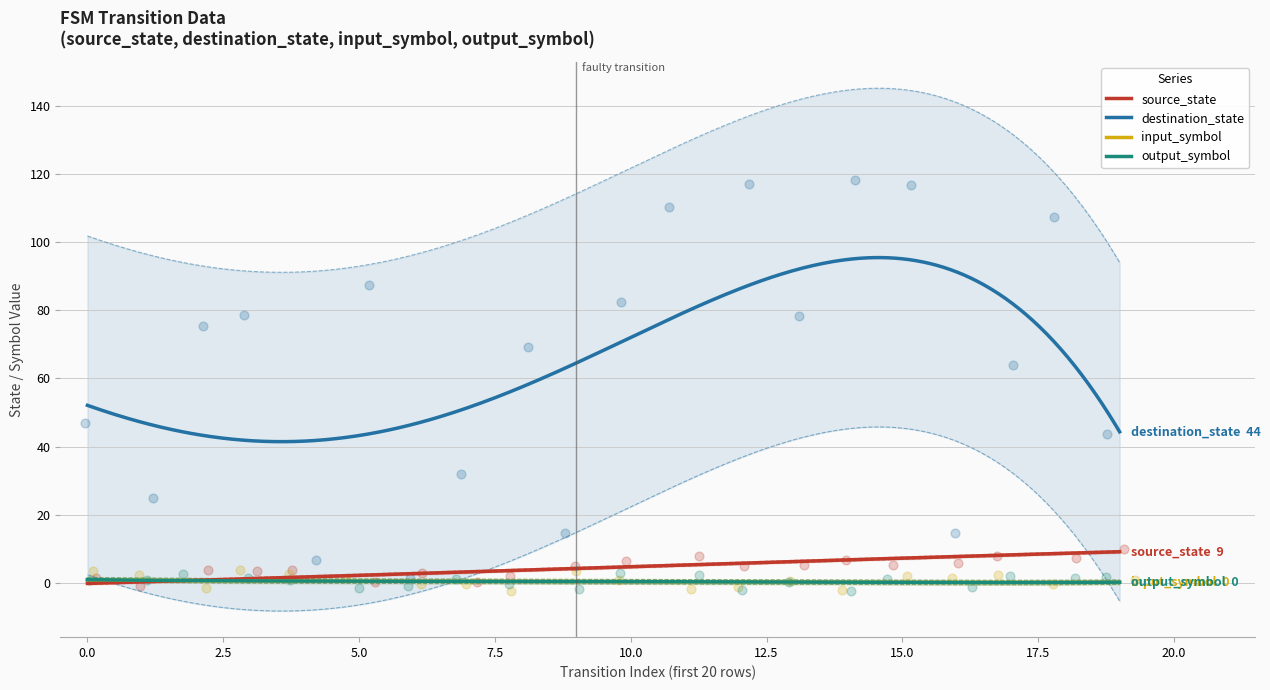

Which series contains the highest Y value?

destination_state